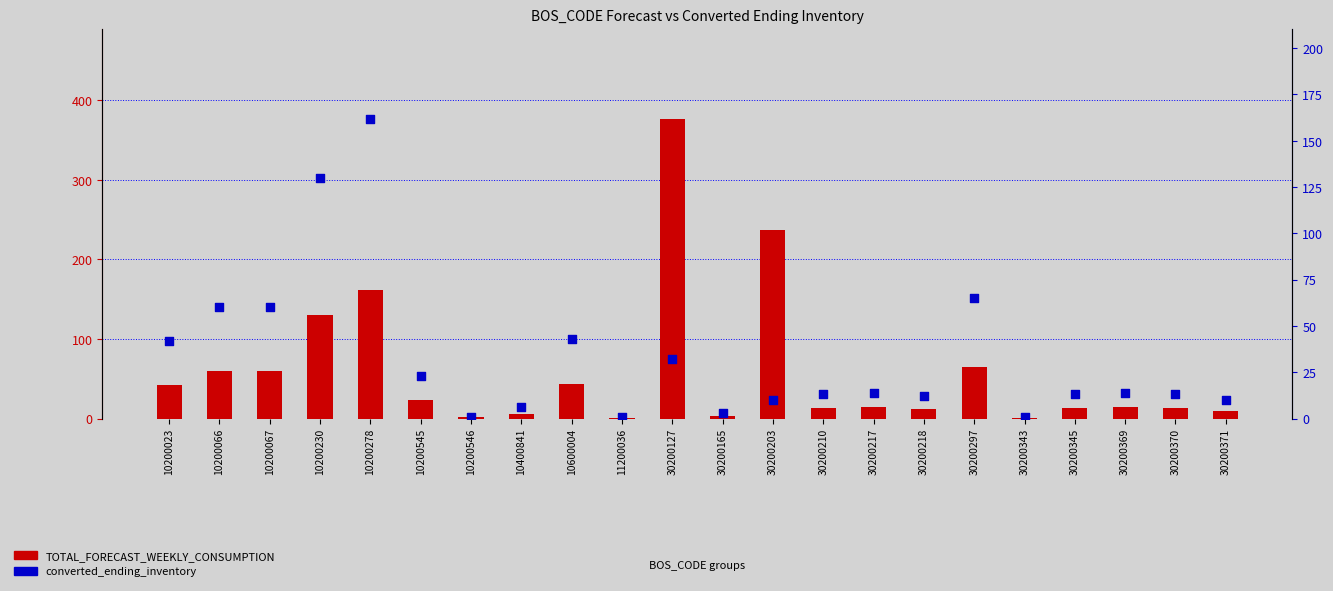

Which series has the largest total across all categories?

TOTAL_FORECAST_WEEKLY_CONSUMPTION